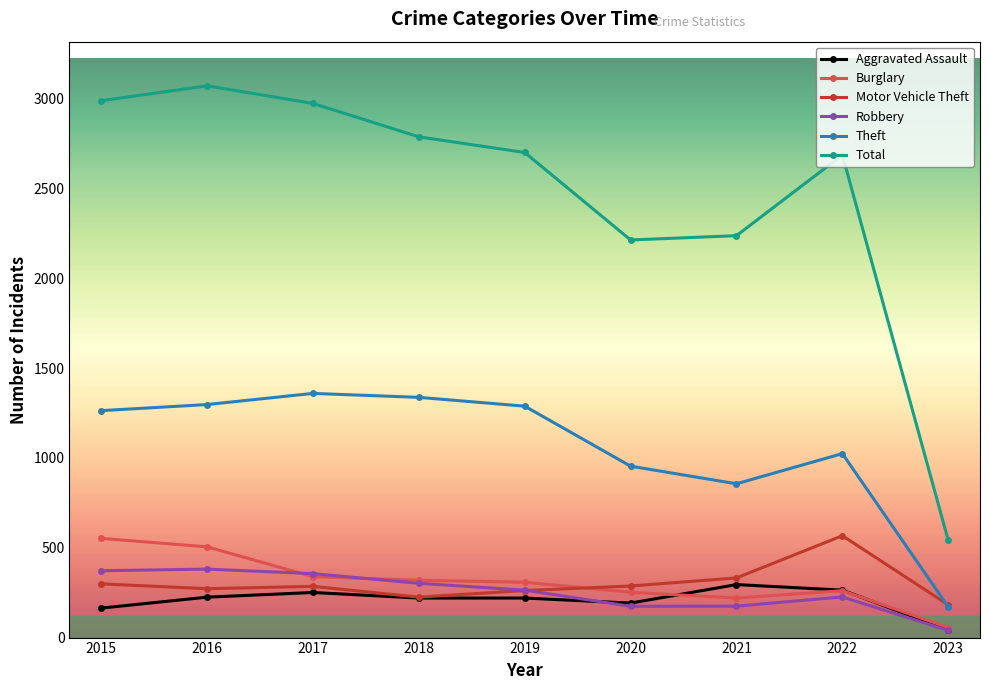

True or false: Burglary and Theft intersect in this chart.

False